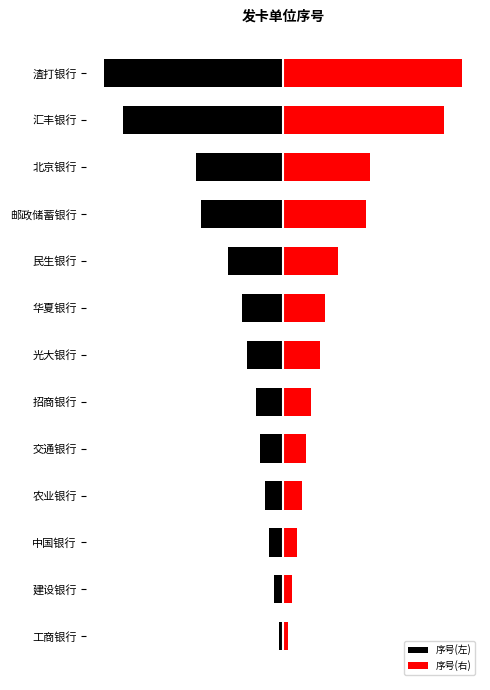

What value does the 序号(左) series have at 工商银行?

-1